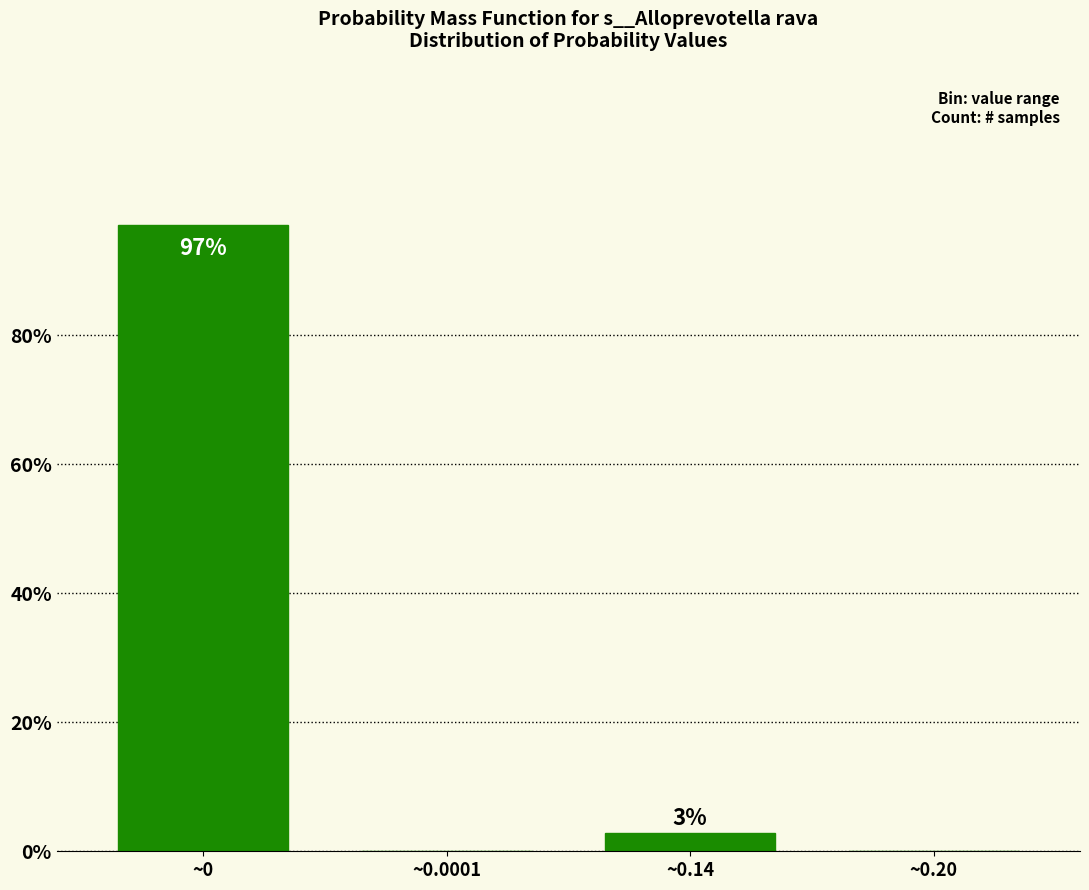

What is the greatest value displayed?

97.1